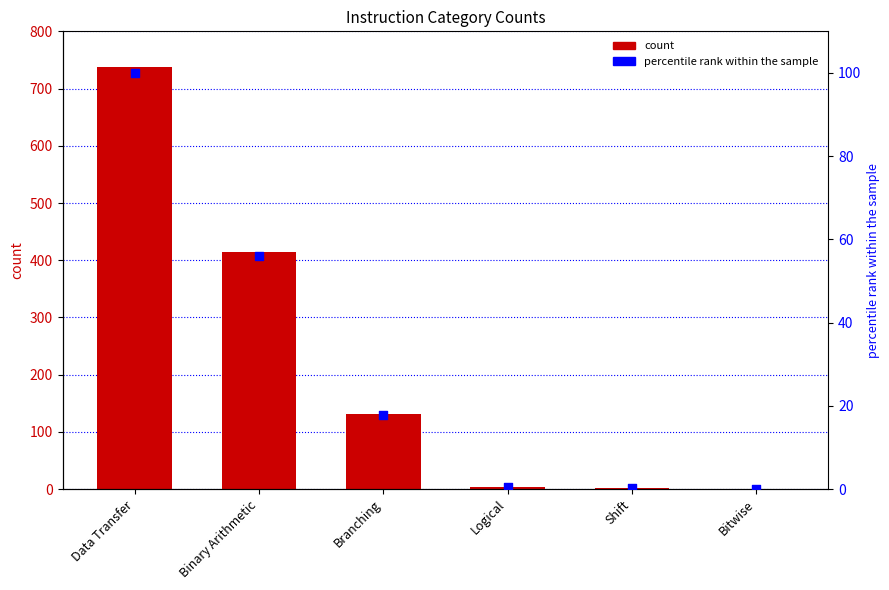

Which series has the widest spread of Y values?

count